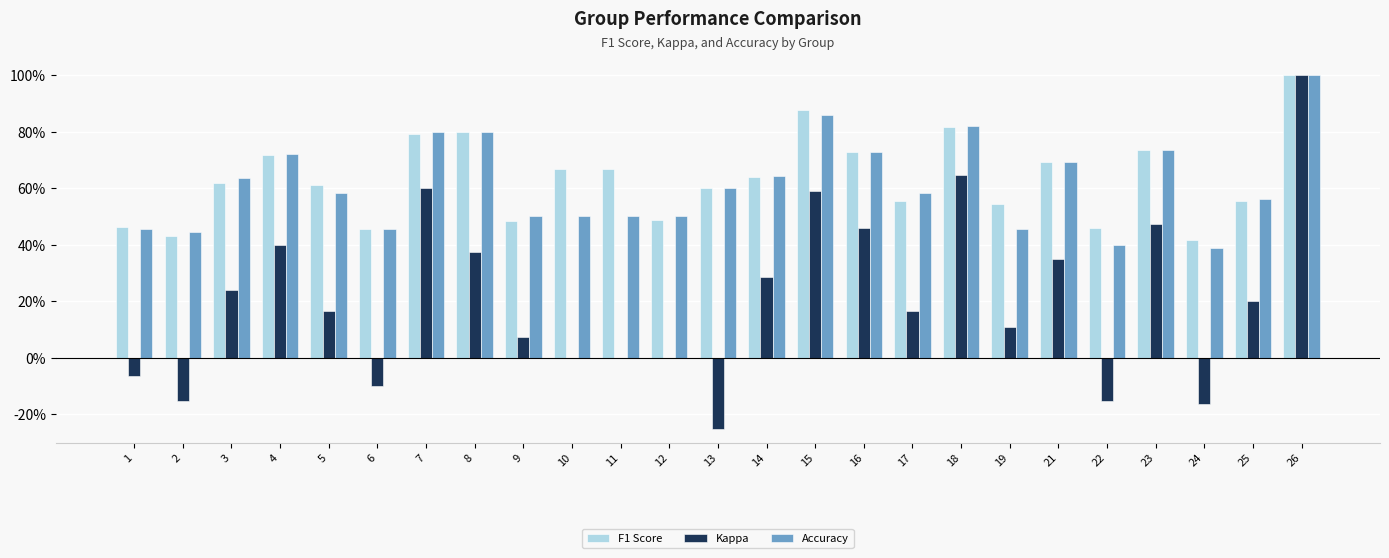

What value does the F1 Score series have at 16?

0.7